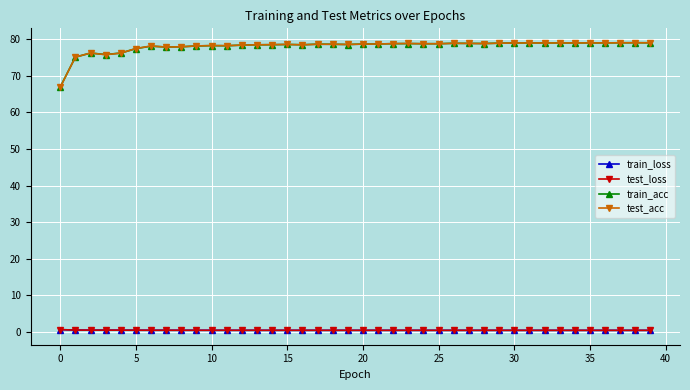

What is the value of the test_acc point at the 39th from the left?

79.0